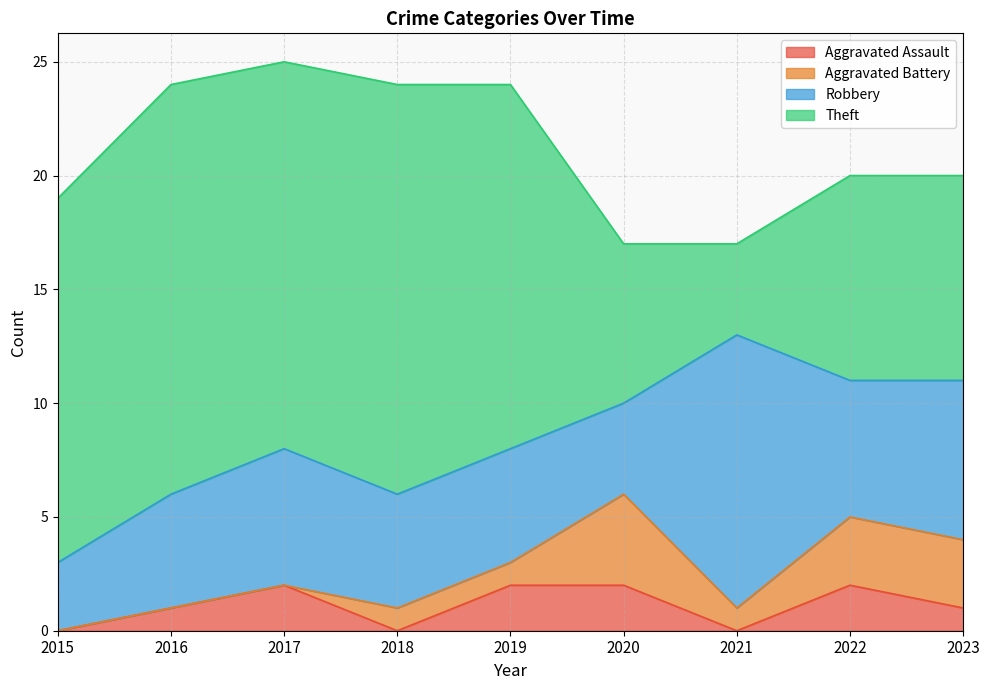

True or false: Aggravated Assault and Robbery cross at least once.

False